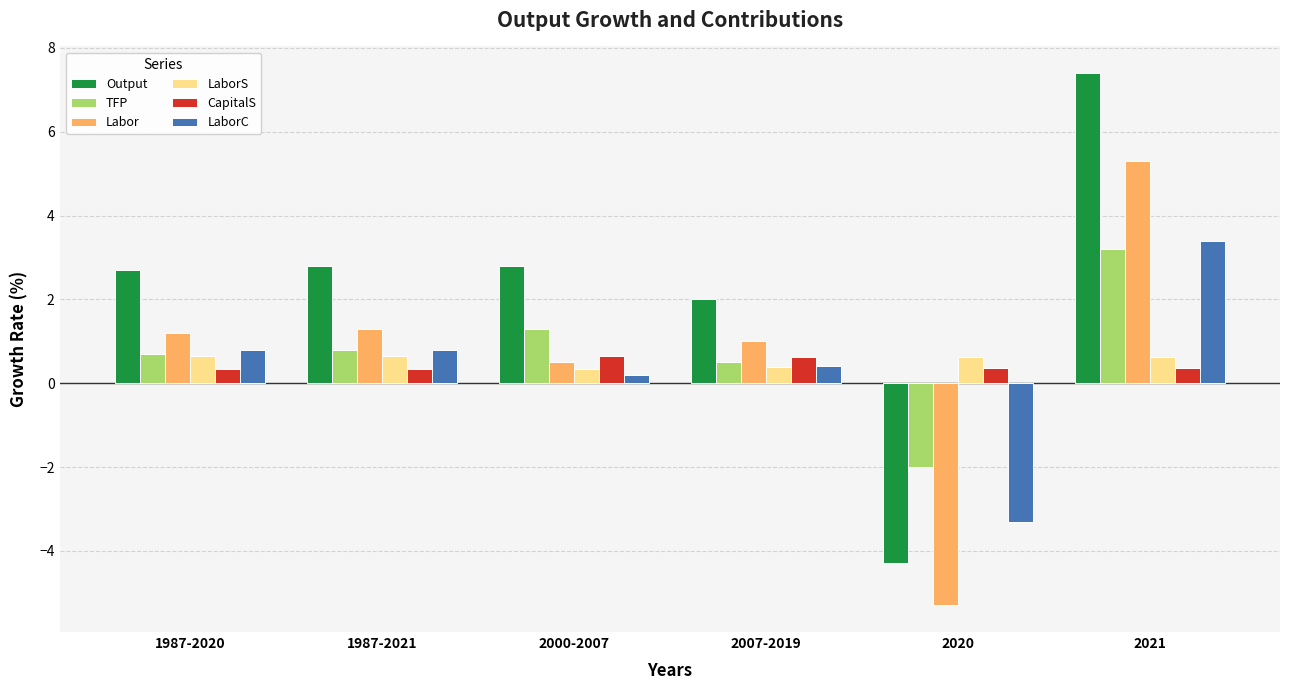

What is the difference between the maximum and second lowest values in the CapitalS series?

0.3